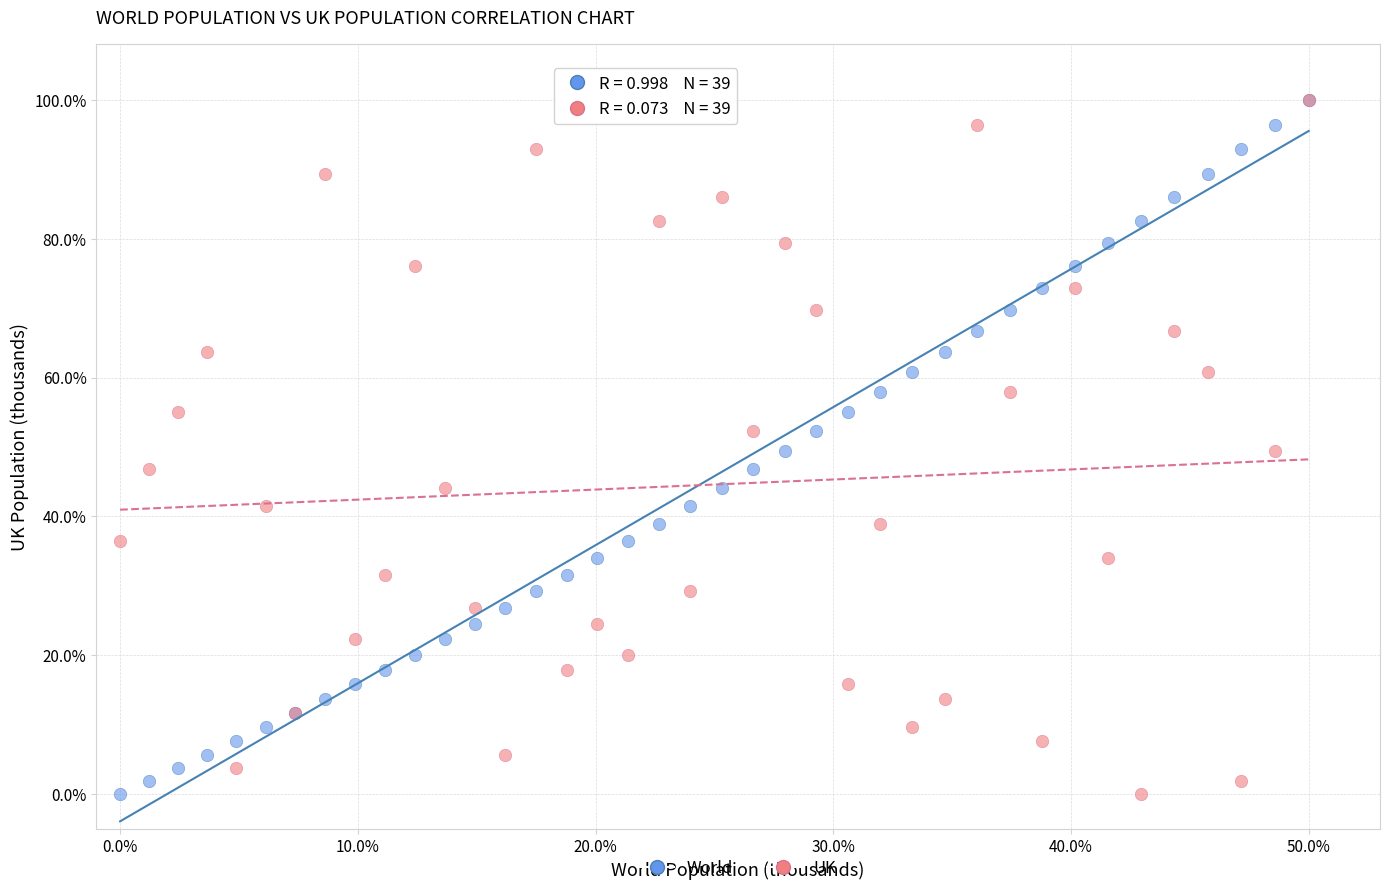

What are all the series names shown in the legend?

World, UK